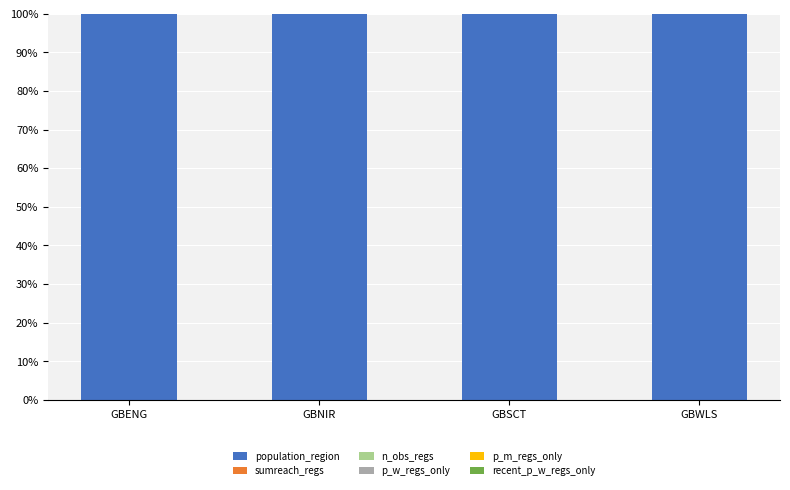

What is the maximum value for population_region?

100.0